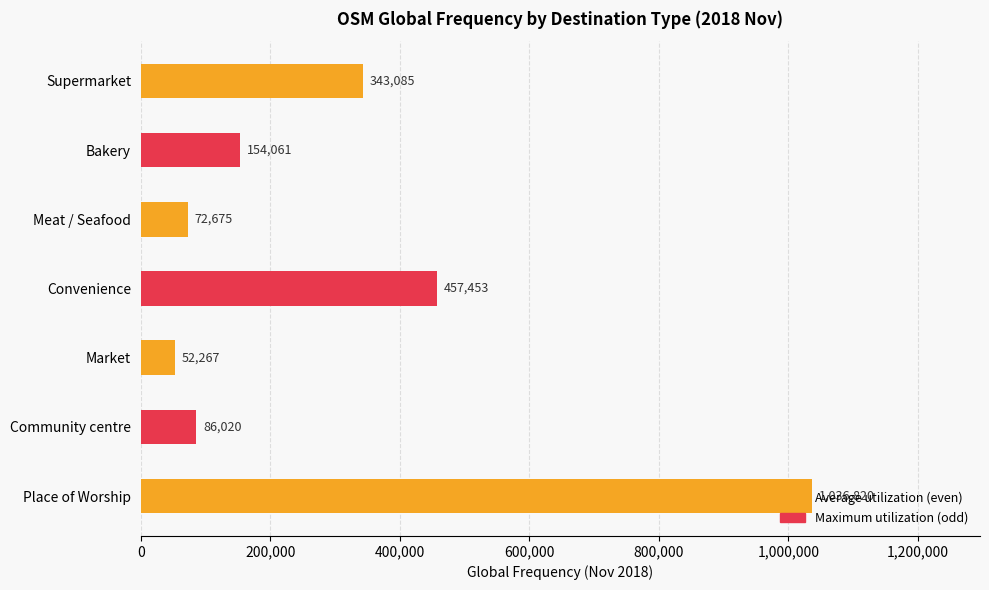

Approximately how many times larger is the value at Convenience compared to Community centre?

5.3